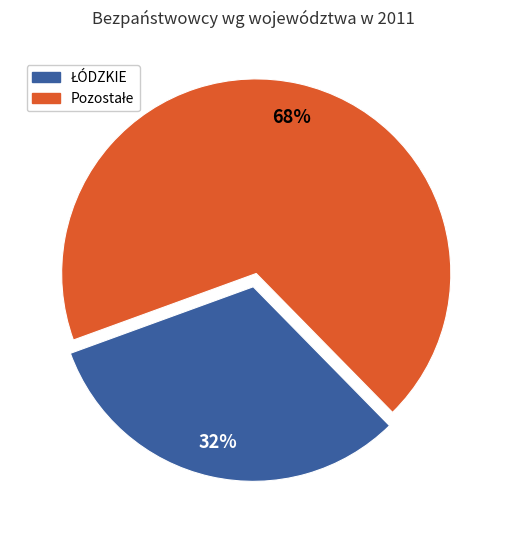

Is there a majority slice in this chart?

Yes